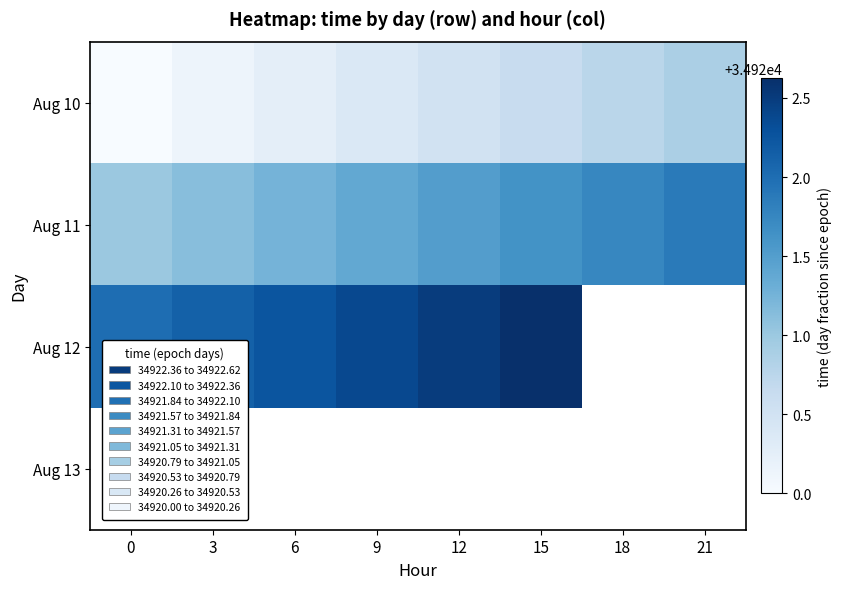

Rank the series at 15 from lowest to highest value.

Aug 10, Aug 11, Aug 12, Aug 13